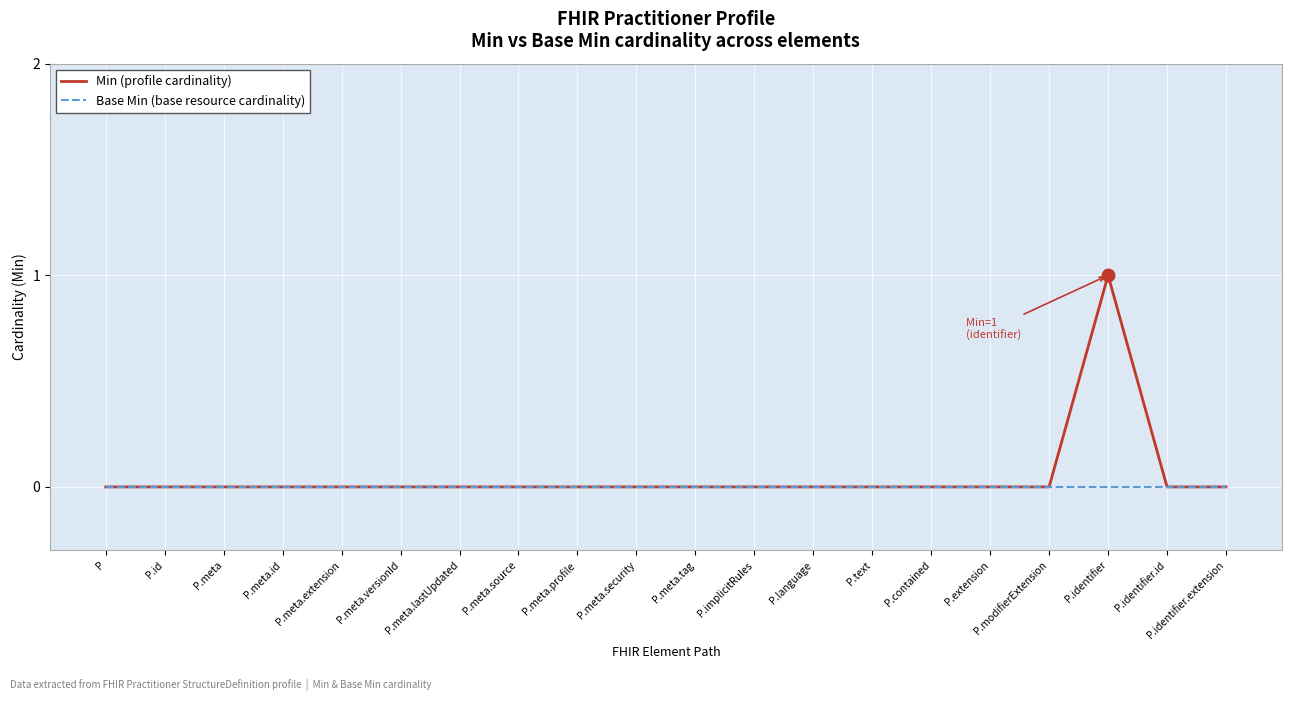

Rank the series by their maximum value, from lowest to highest.

Base Min (base resource cardinality), Min (profile cardinality)